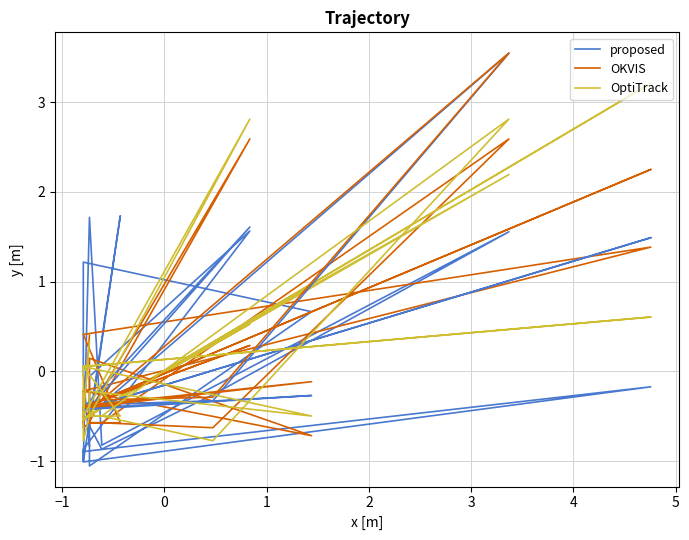

What is the maximum value for OptiTrack?

3.2